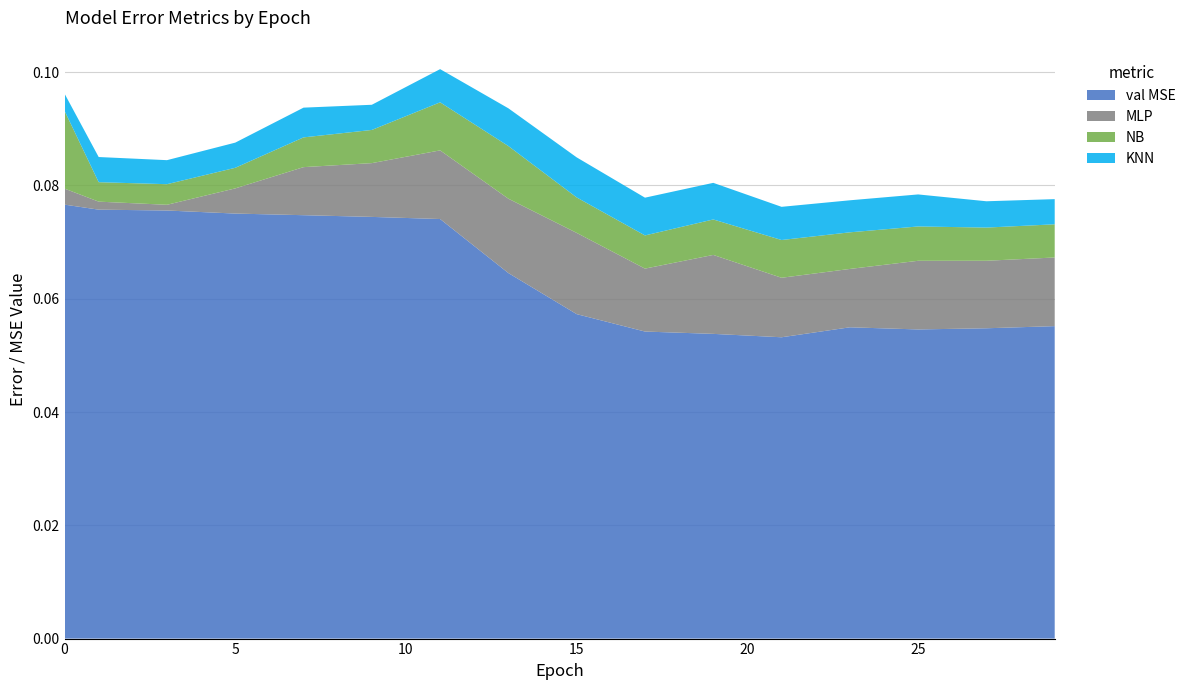

Reading left to right, extract all data points from this chart.

val MSE: 0.1	0.1	0.1	0.1	0.1	0.1	0.1	0.1	0.1	0.1	0.1	0.1	0.1	0.1	0.1	0.1
MLP: 0.0	0.0	0.0	0.0	0.0	0.0	0.0	0.0	0.0	0.0	0.0	0.0	0.0	0.0	0.0	0.0
NB: 0.0	0.0	0.0	0.0	0.0	0.0	0.0	0.0	0.0	0.0	0.0	0.0	0.0	0.0	0.0	0.0
KNN: 0.0	0.0	0.0	0.0	0.0	0.0	0.0	0.0	0.0	0.0	0.0	0.0	0.0	0.0	0.0	0.0